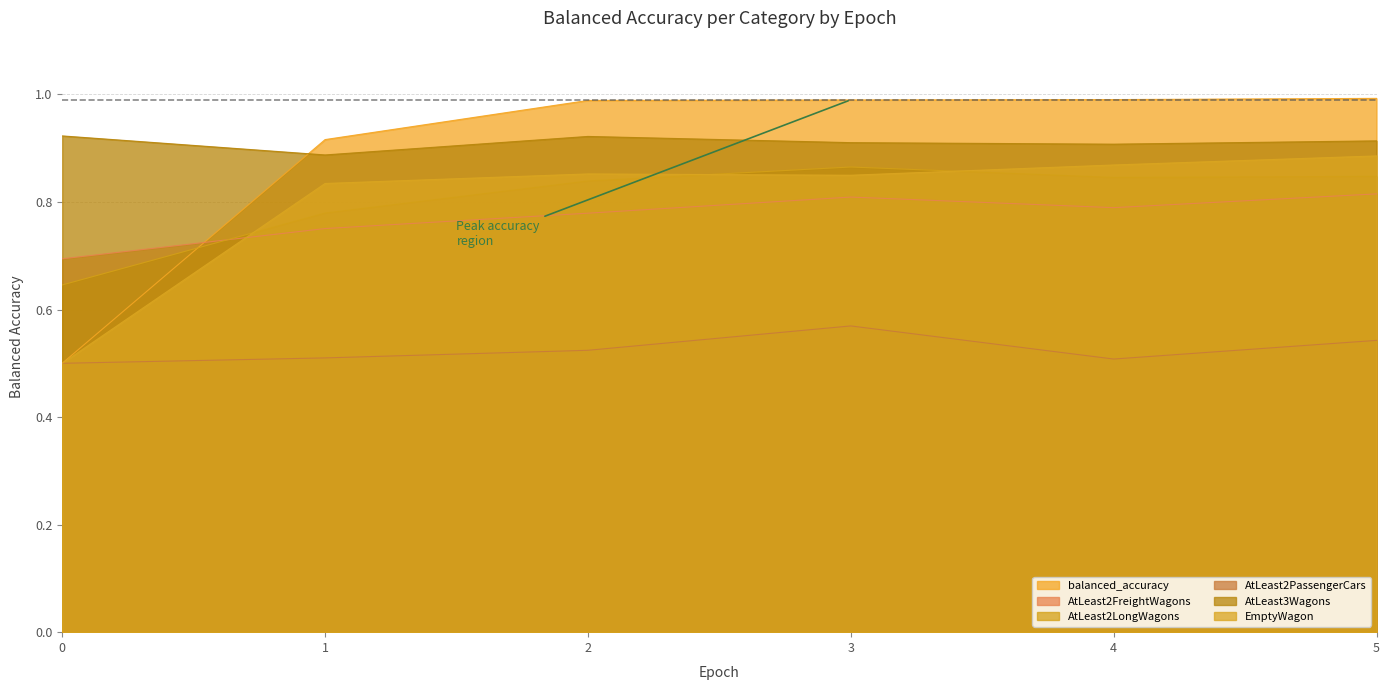

True or false: EmptyWagon and balanced_accuracy cross at least once.

False